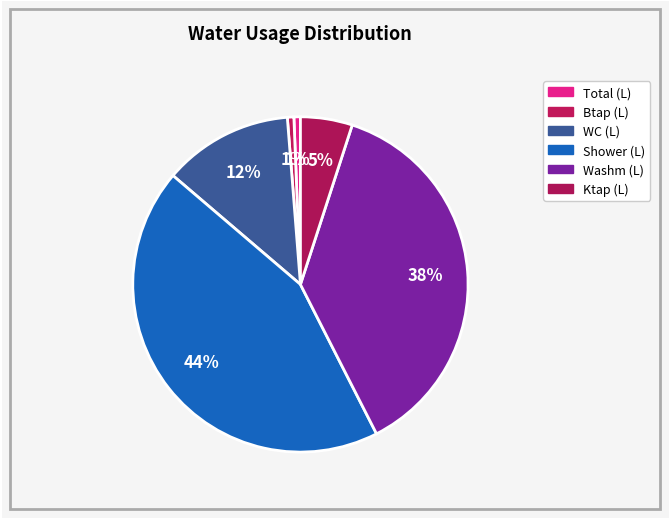

How many slices are in this pie chart?

6